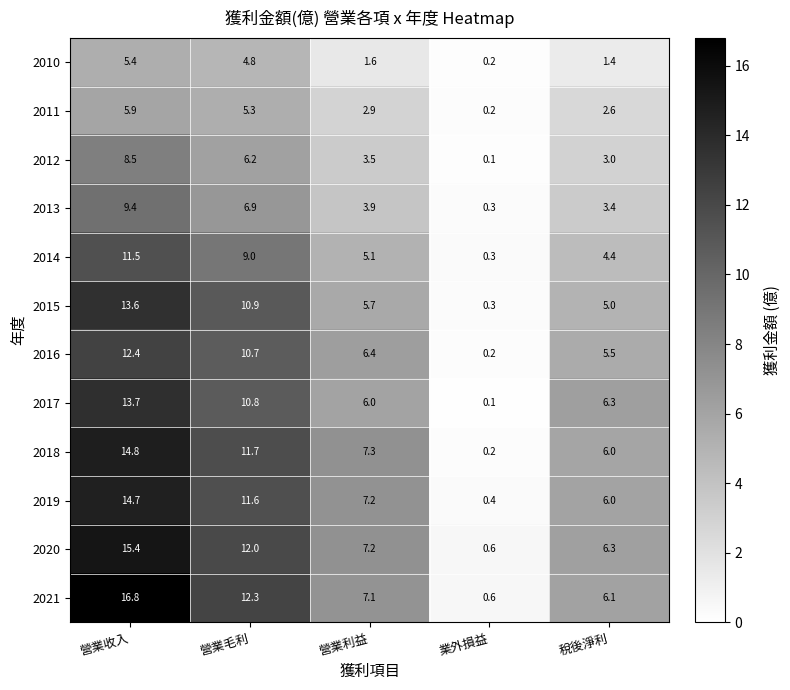

Which series has the largest total across all categories?

2021